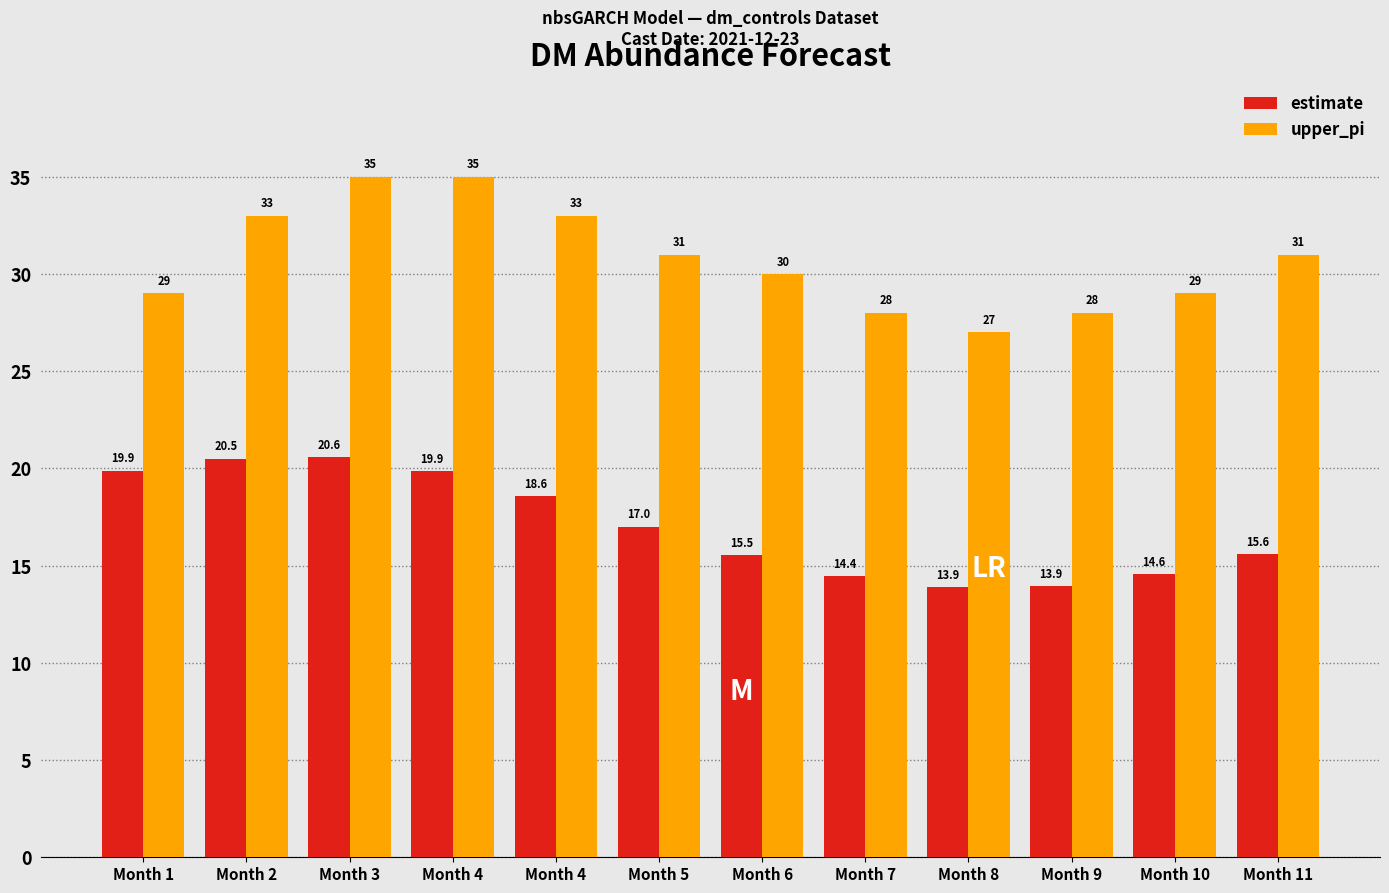

What is the average value of the upper_pi series?

30.8